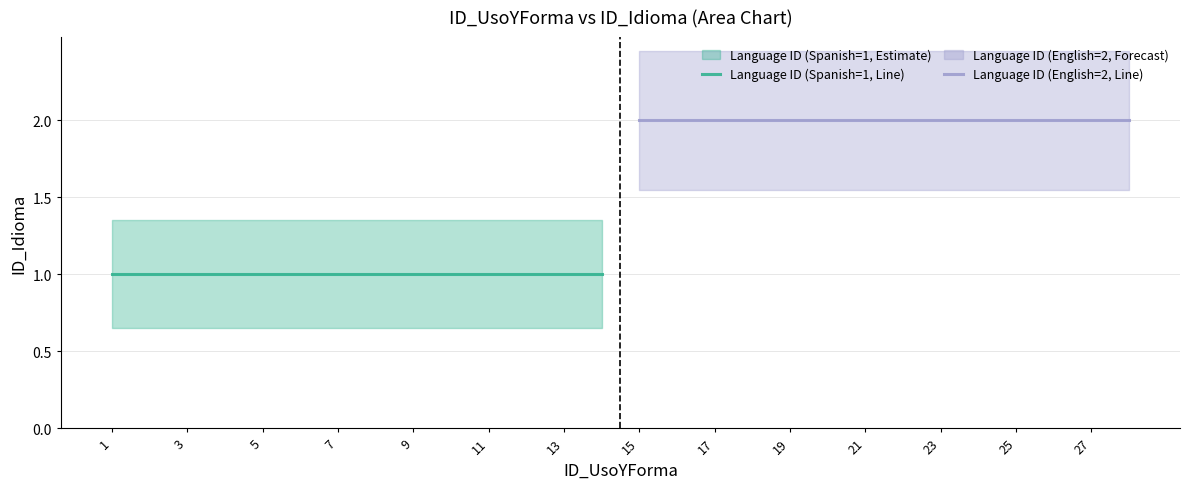

Which category has the highest value in the Language ID (Spanish=1, Line) series?

1